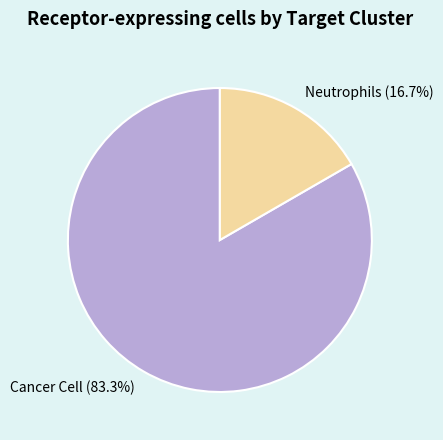

Rank the categories by value from highest to lowest.

Cancer Cell, Neutrophils